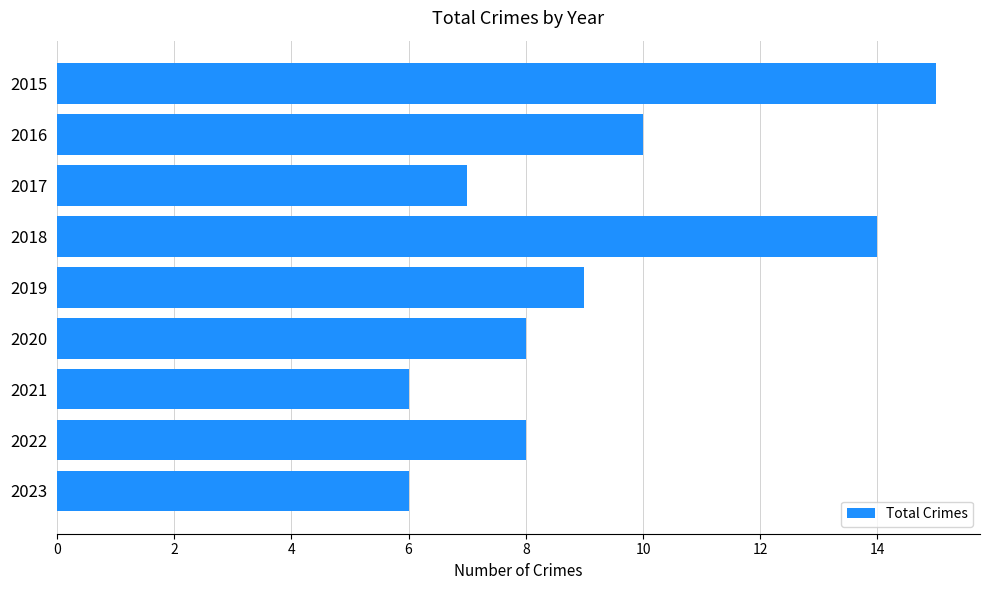

What is the ratio of the value at 2022 to the value at 2020?

1.0